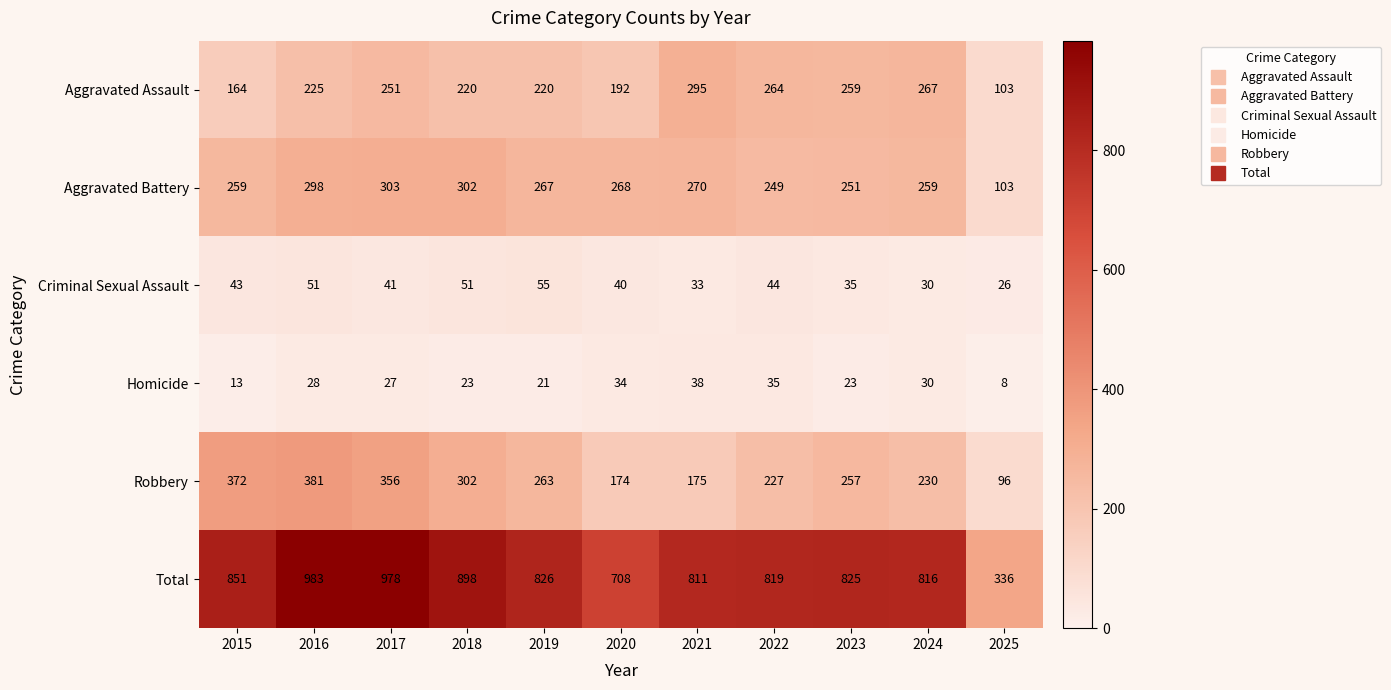

How many values in the Aggravated Battery series are below 267?

5